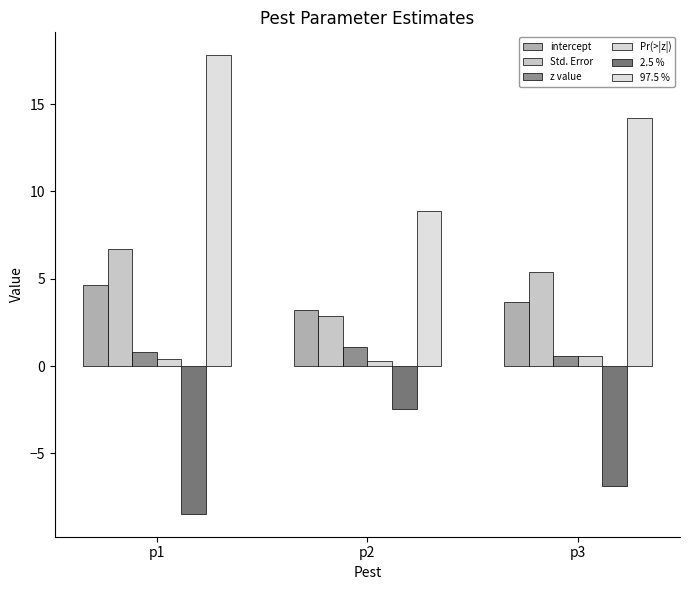

Is the value of intercept at p3 greater than the value of z value at p3?

Yes